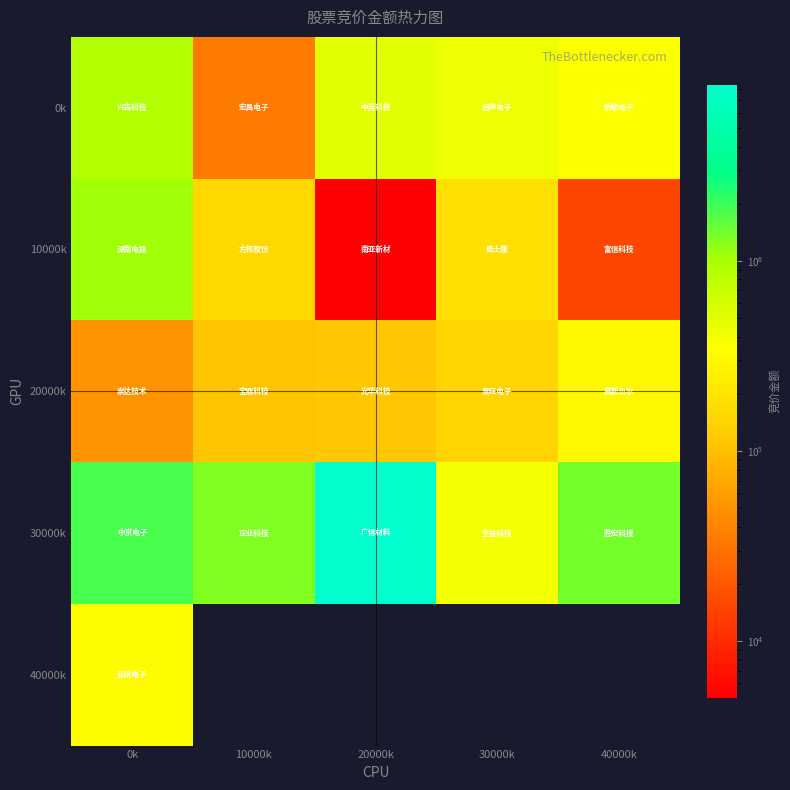

What is the minimum value shown in the chart?

5056.0